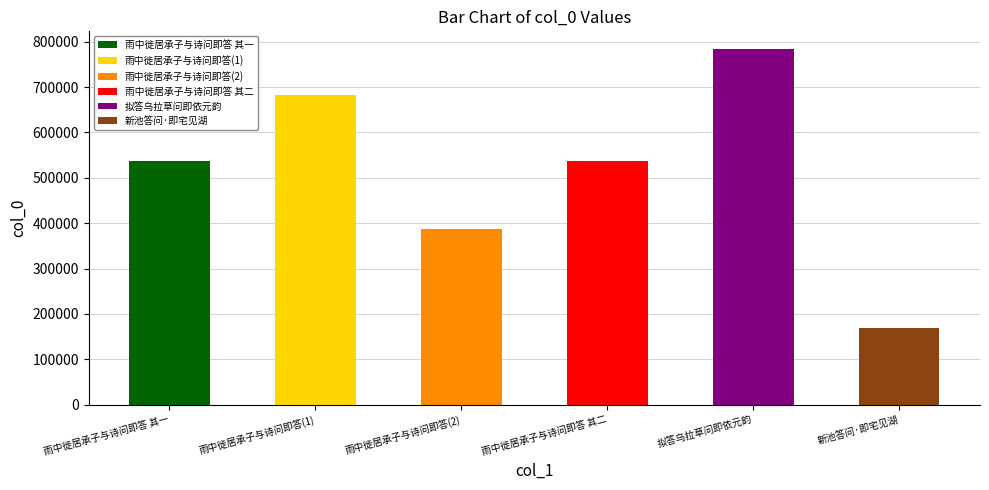

How many values are between 388117 and 683263?

4